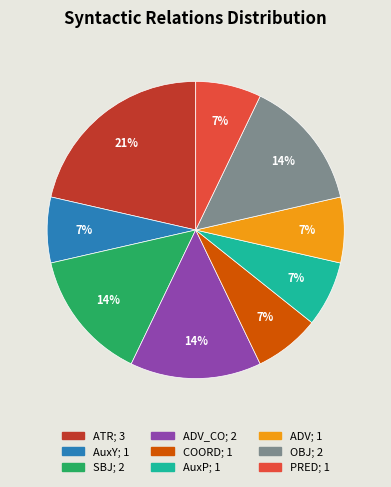

To the nearest percent, what is the average slice percentage?

11%